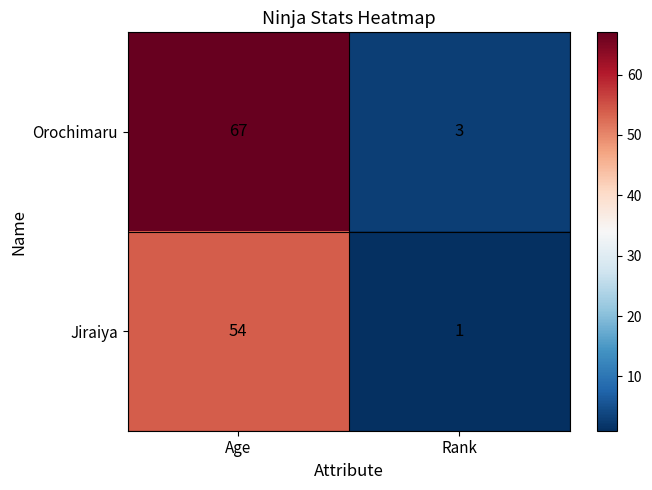

What is the sum of the Orochimaru values at Age and Rank?

70